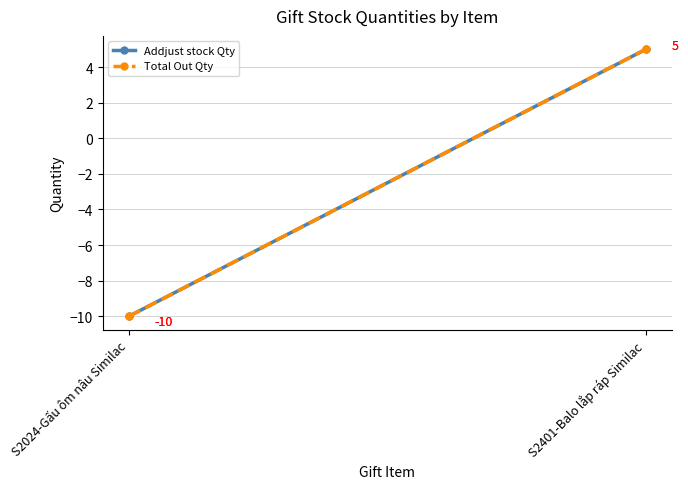

What is the label of the 1st point from the left?

S2024-Gấu ôm nâu Similac